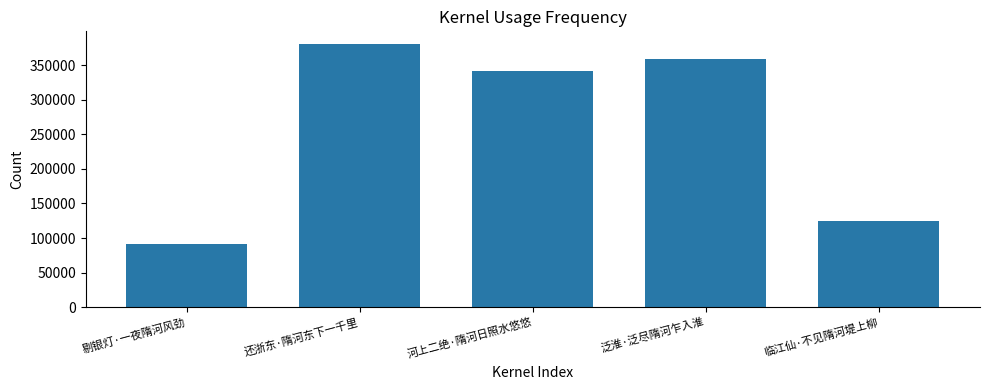

Is it true that the value at 河上二绝·隋河日照水悠悠 is 340827?

True